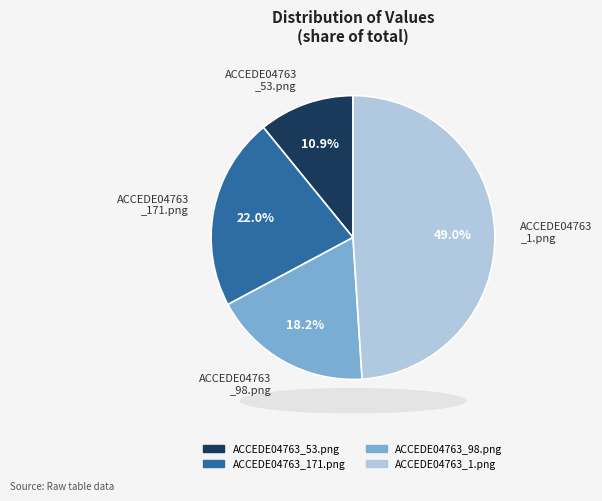

Does any single category account for the majority?

No